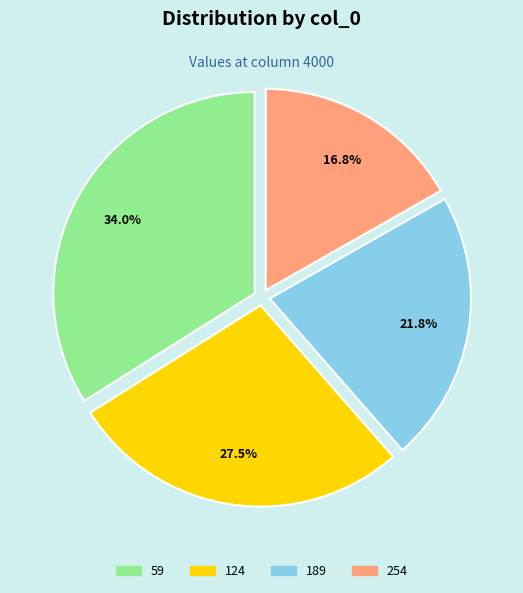

To the nearest percent, what percentage of the pie is 254?

17%